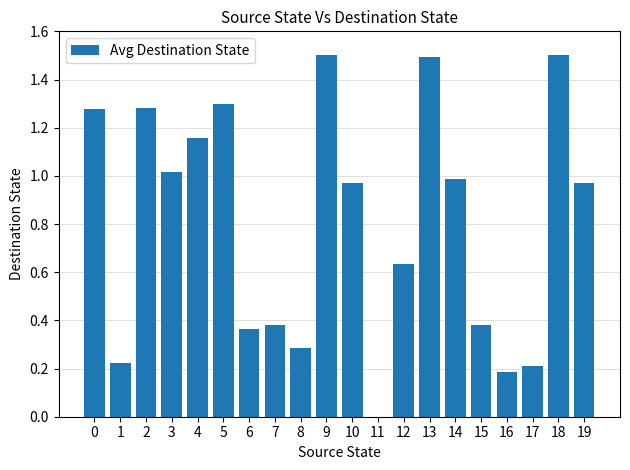

Where is the data nearest to the value 0?

11